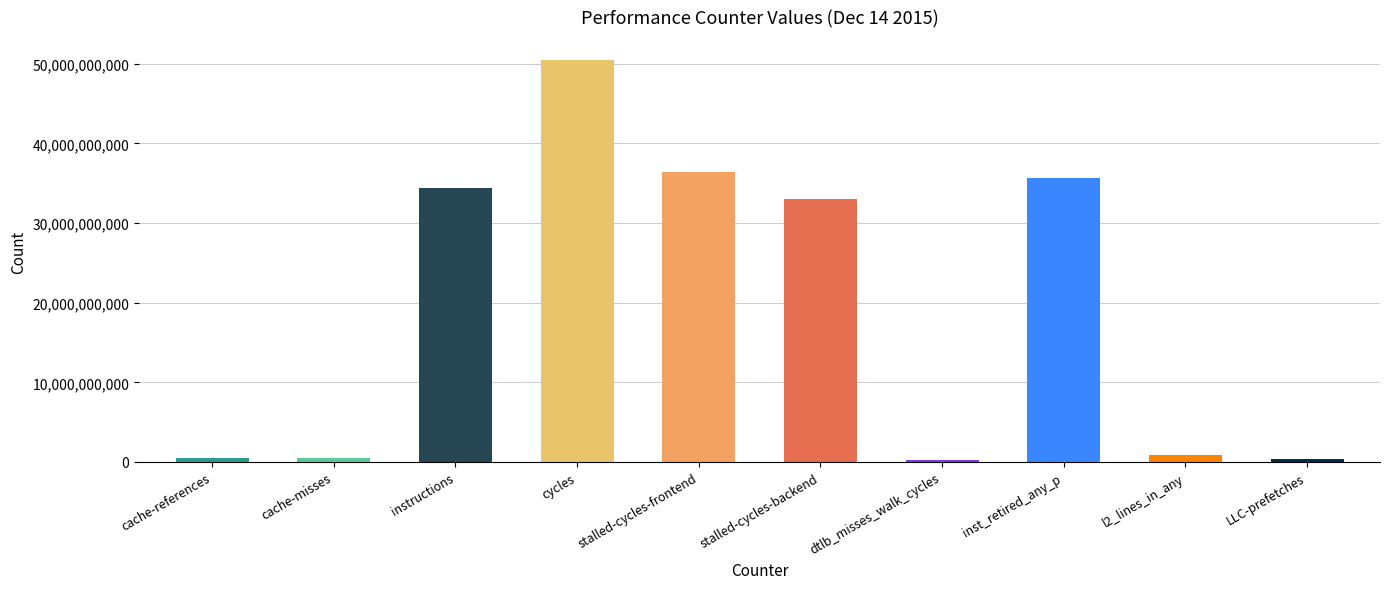

Which category has the highest value across all series?

cycles